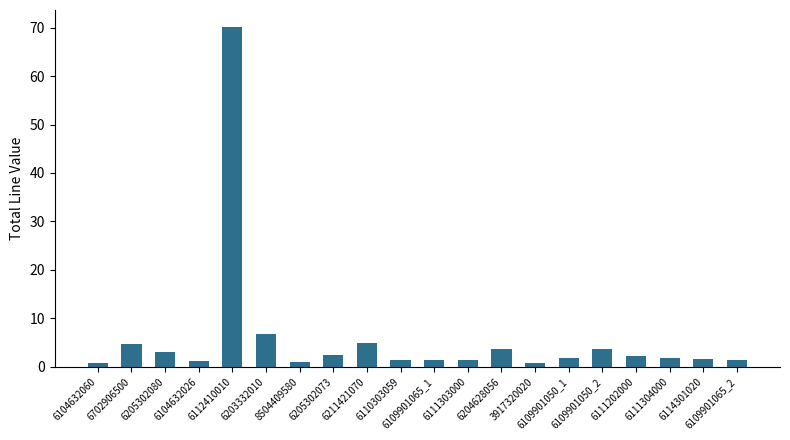

What is the difference between the maximum and second lowest values?

69.4